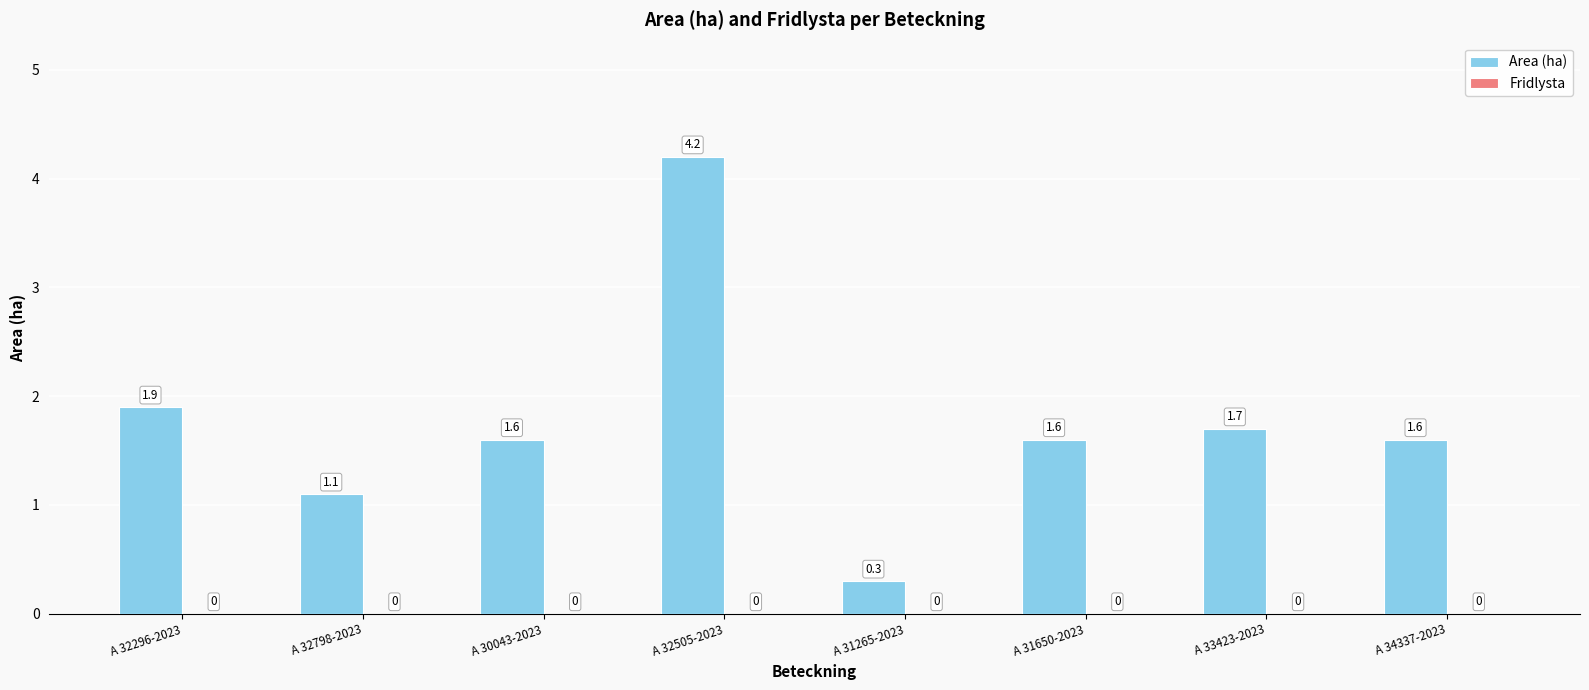

Does the chart contain any negative values?

No